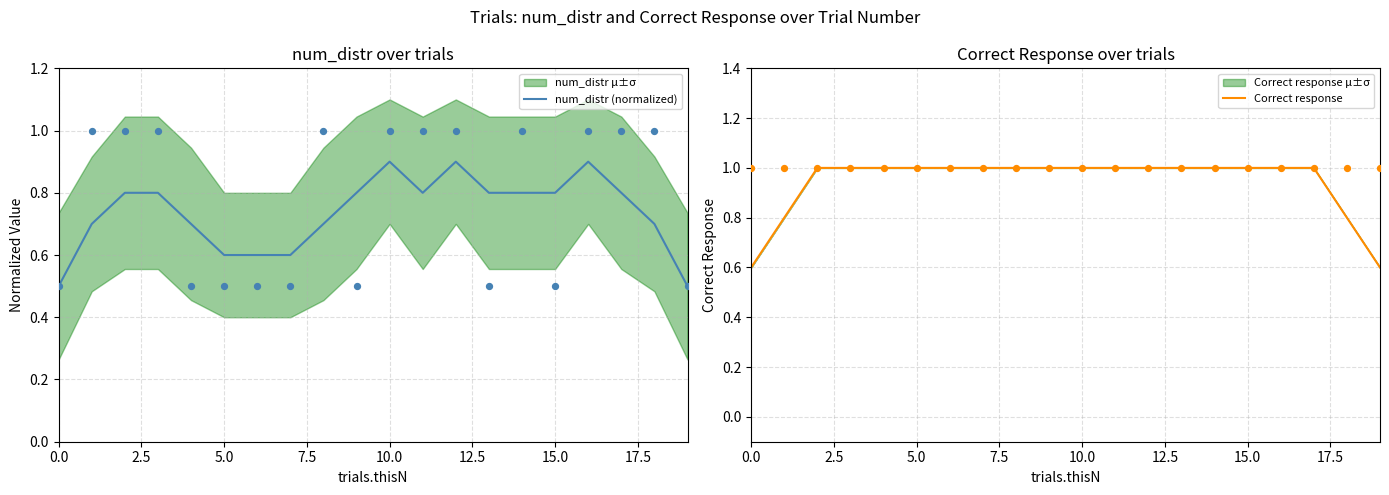

Which series has the widest spread of Y values?

num_distr (normalized)